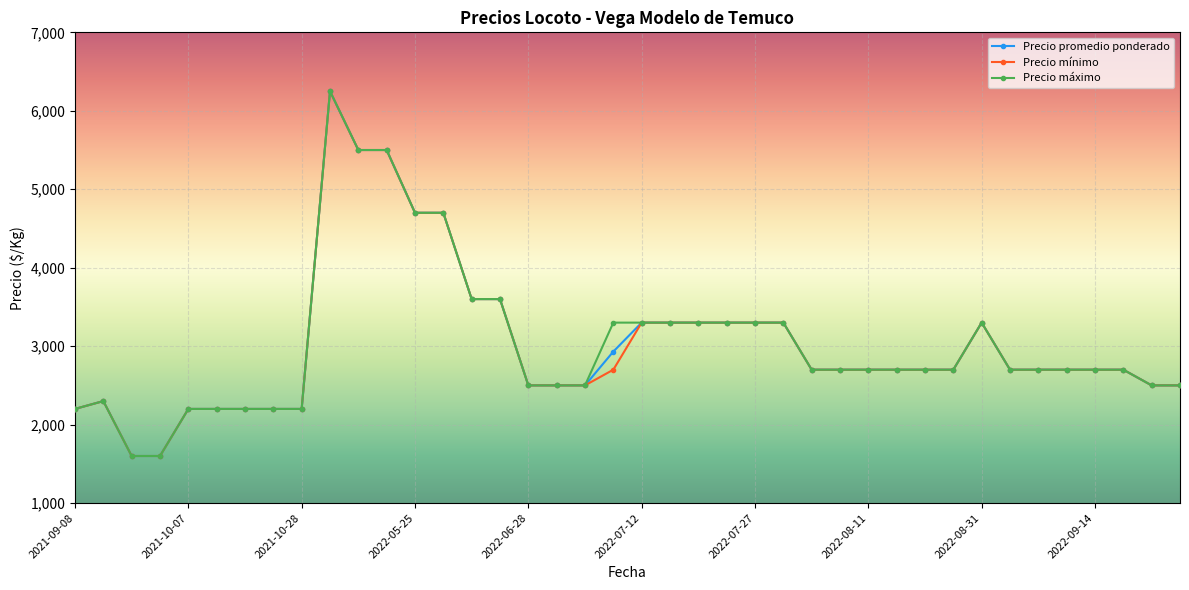

What is the average value of the Precio máximo series?

3029